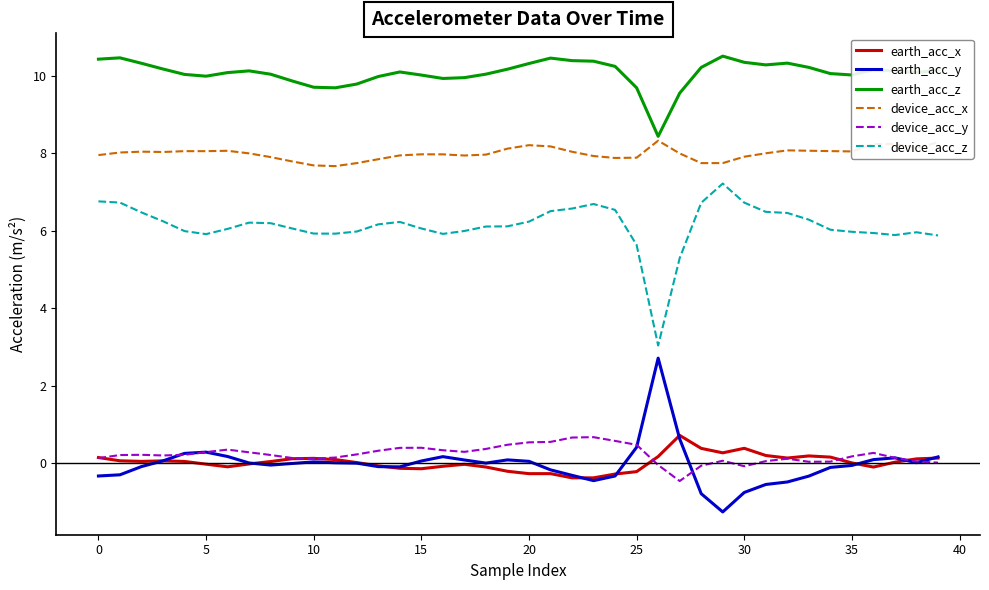

True or false: earth_acc_y and device_acc_x cross at least once.

False